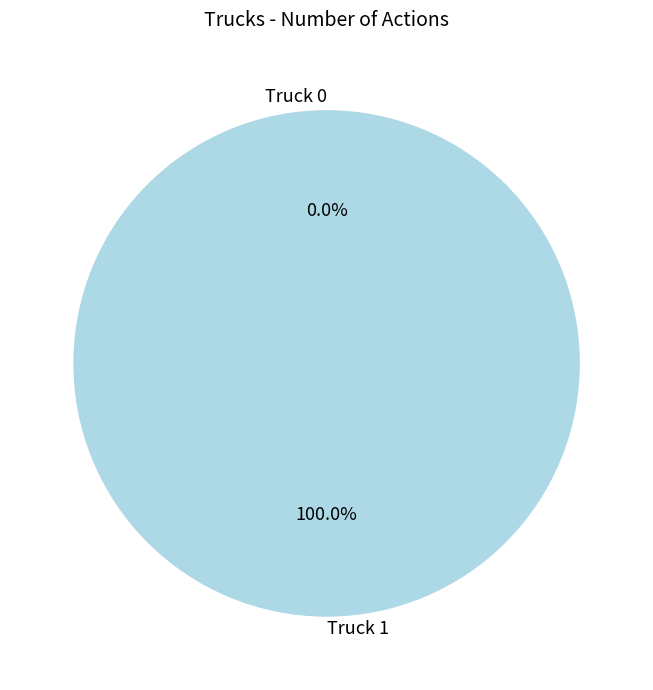

To the nearest percent, what is the difference between the largest and smallest slice percentages?

100%